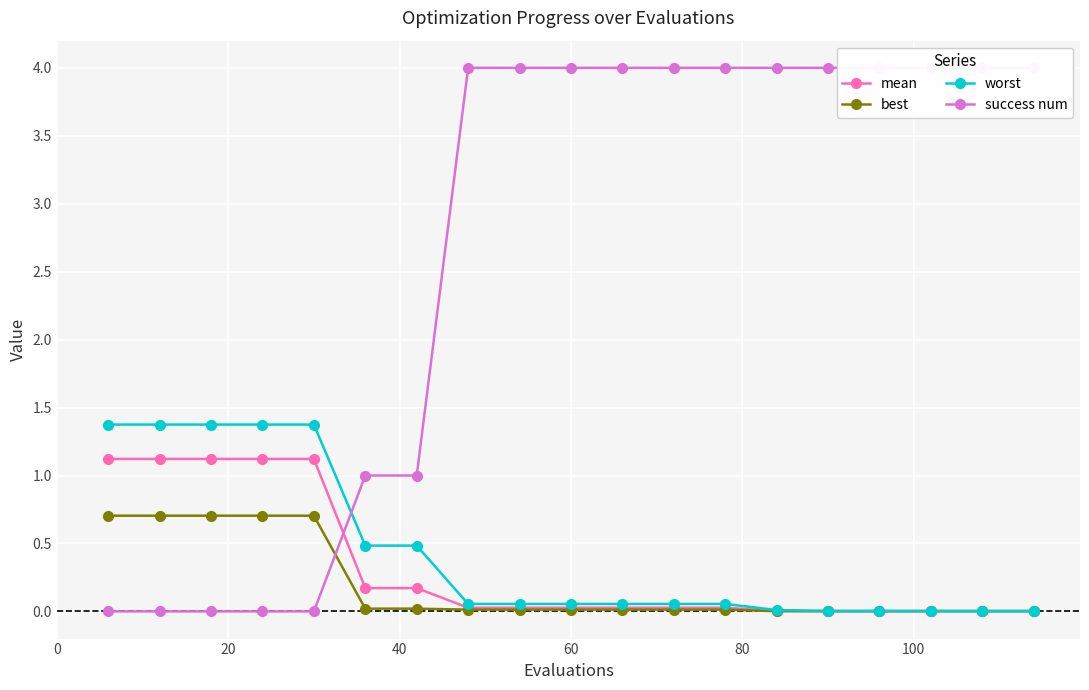

At how many categories does at least one series exceed 2?

12